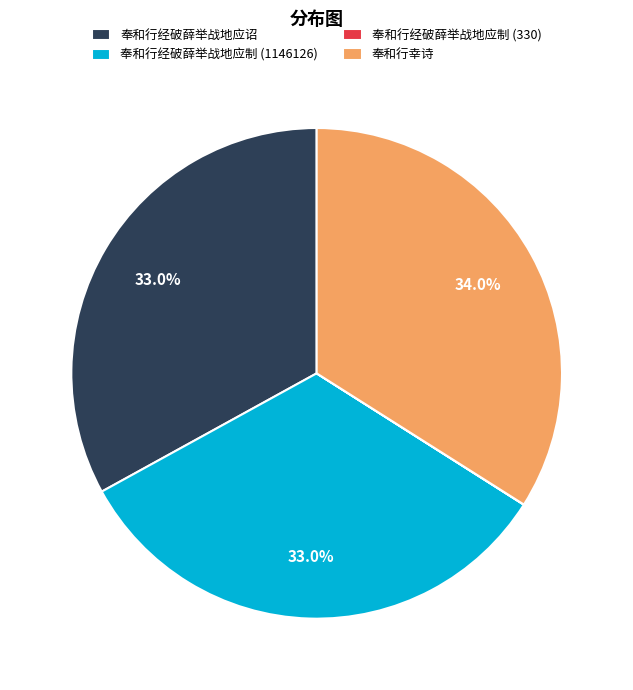

What percentage is the 奉和行经破薛举战地应诏 slice, to the nearest percent?

33%